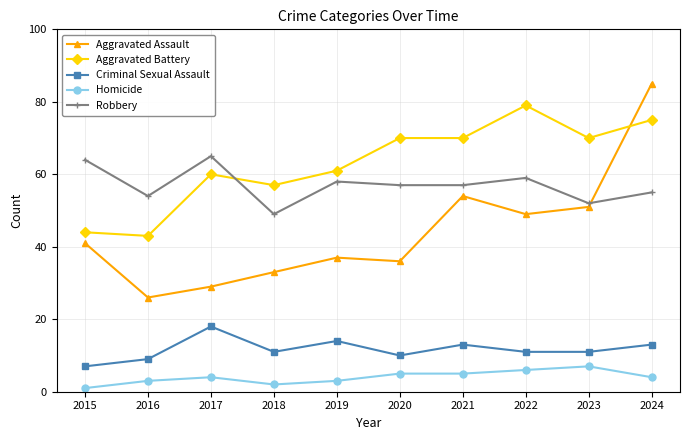

Between 2018 and 2022, which series saw the biggest shift?

Aggravated Battery